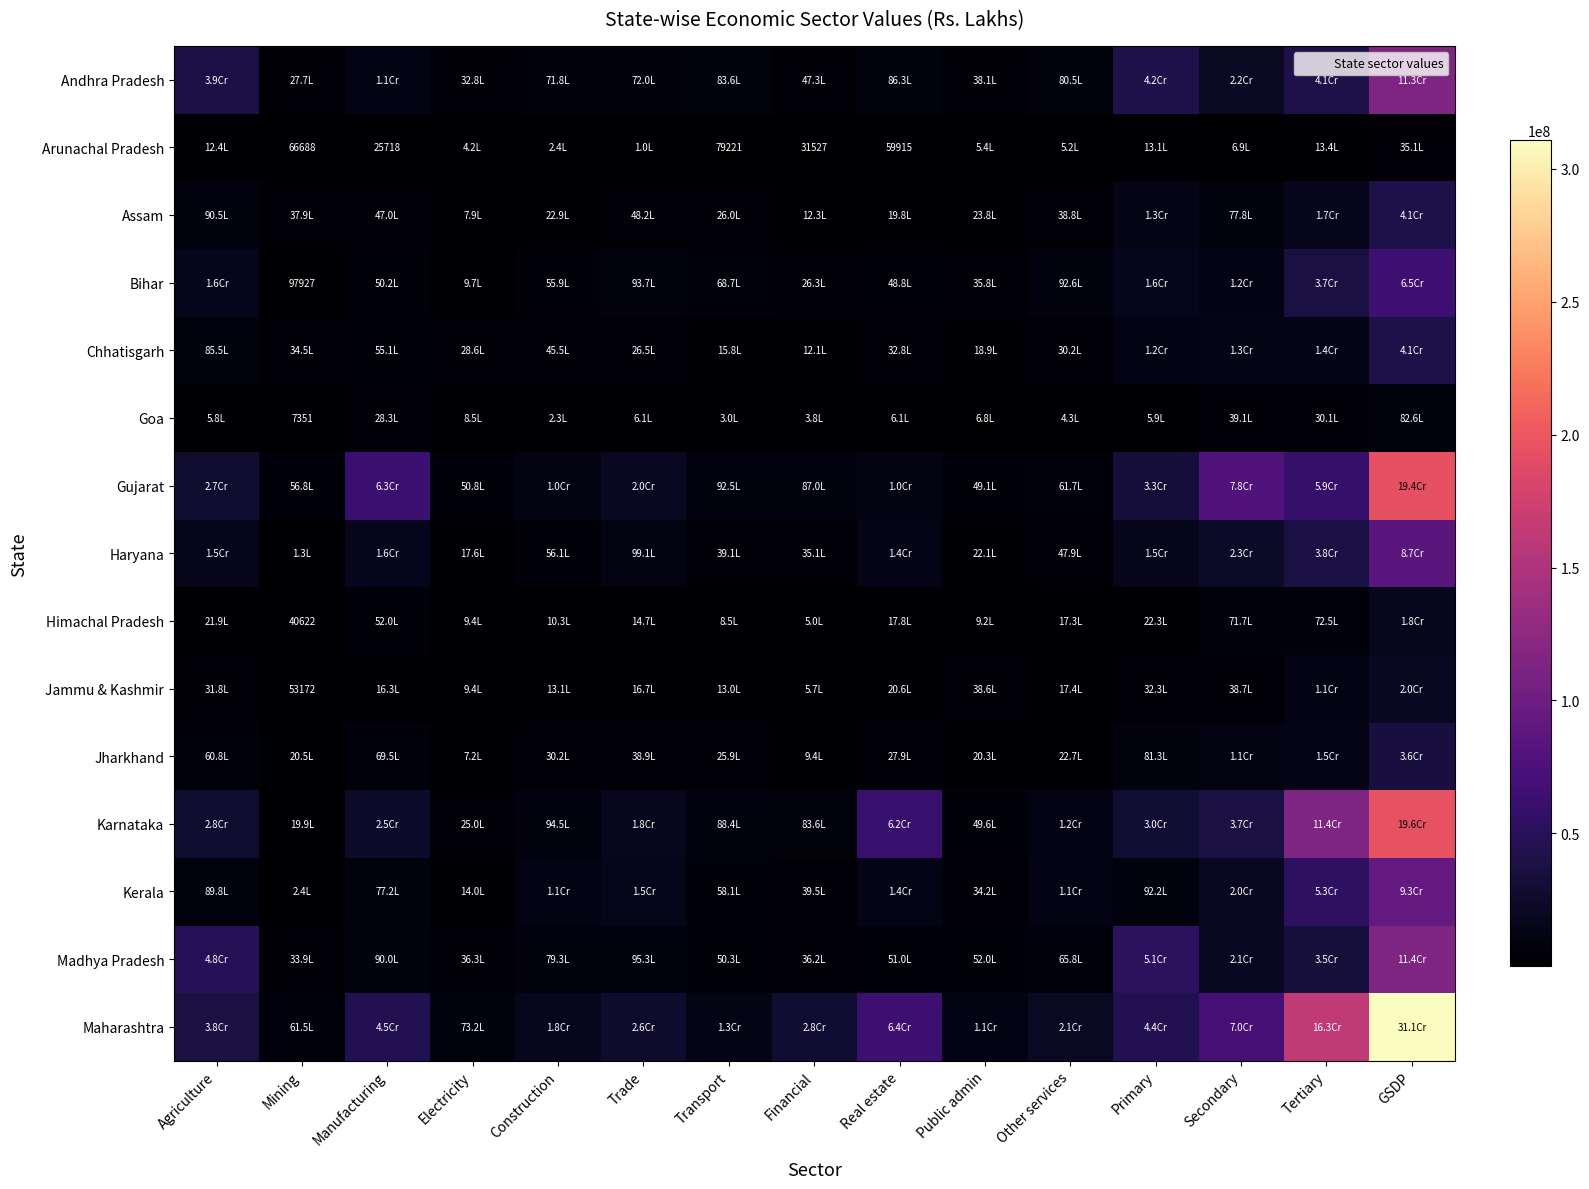

The Goa series shows 7351 at Mining. True or false?

True